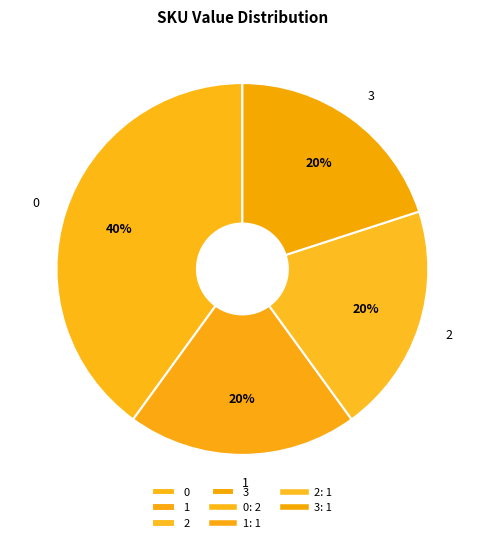

How many slices are in this pie chart?

4